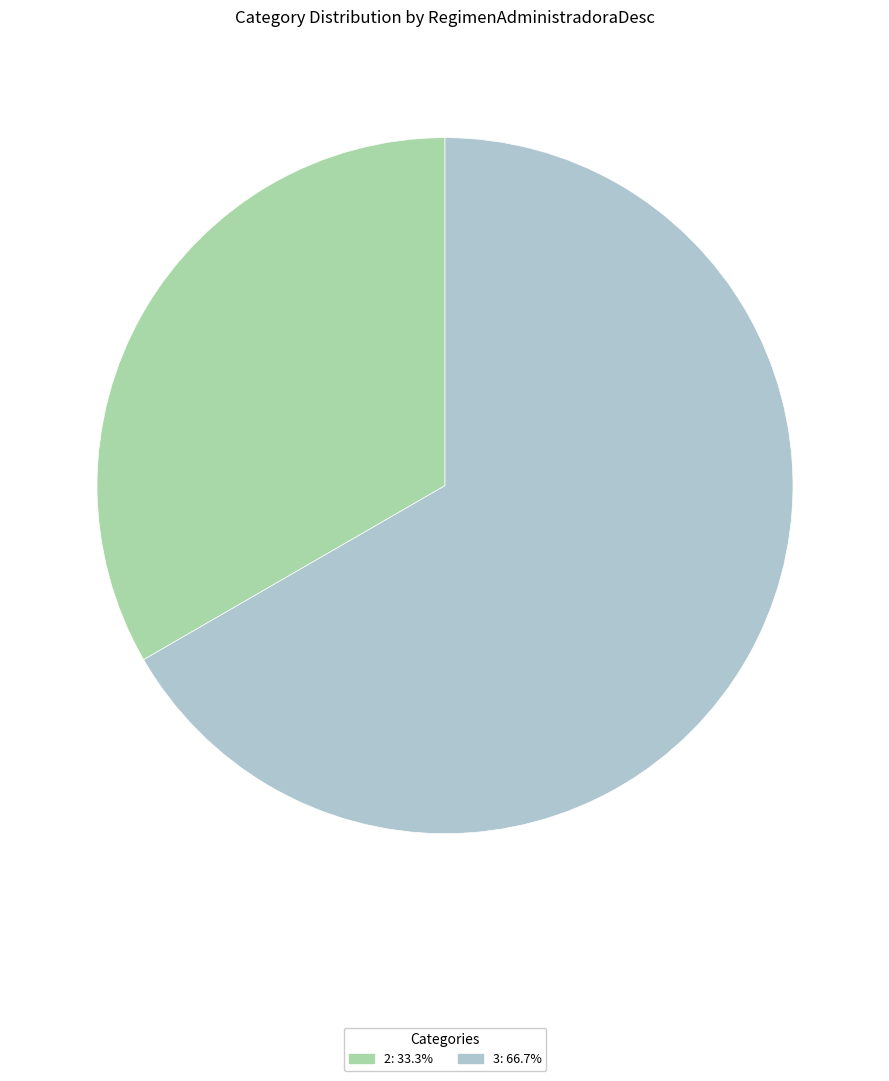

Is there a majority slice in this chart?

Yes